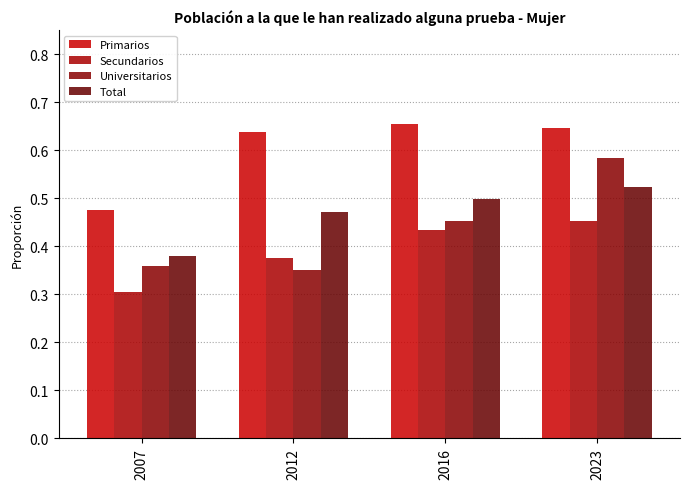

What is the value of the Total bar at the 4th from the left?

0.5